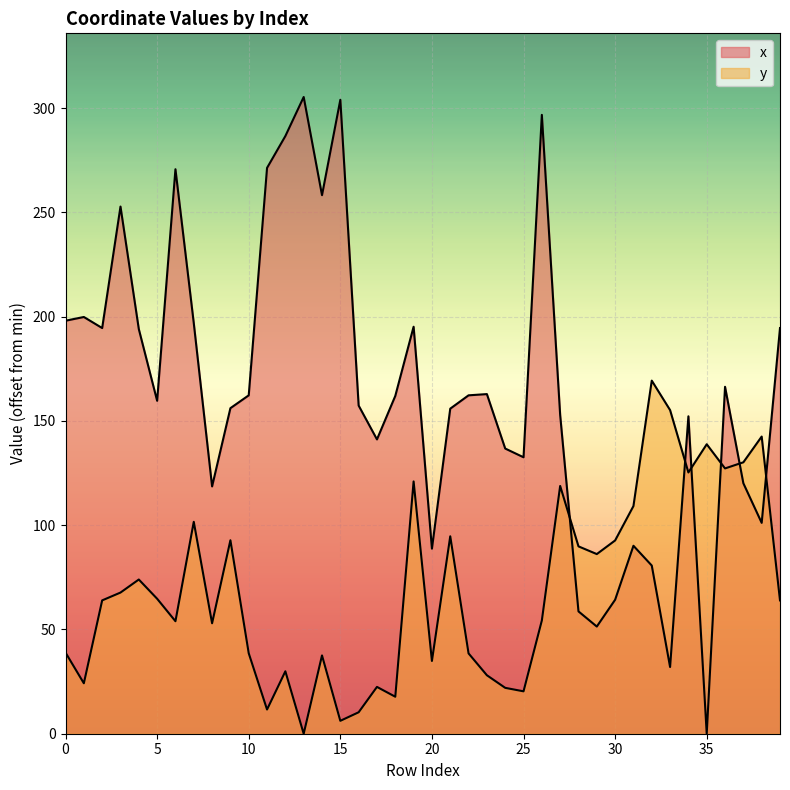

At which category does x reach its first local valley?

2